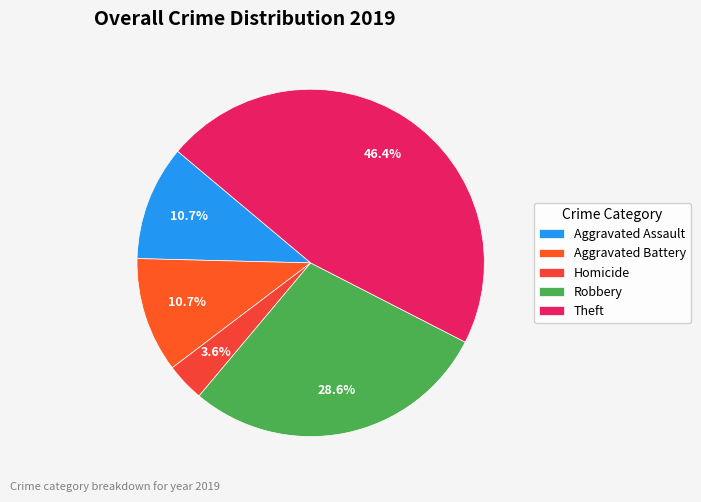

To the nearest percent, what portion does Homicide represent?

4%